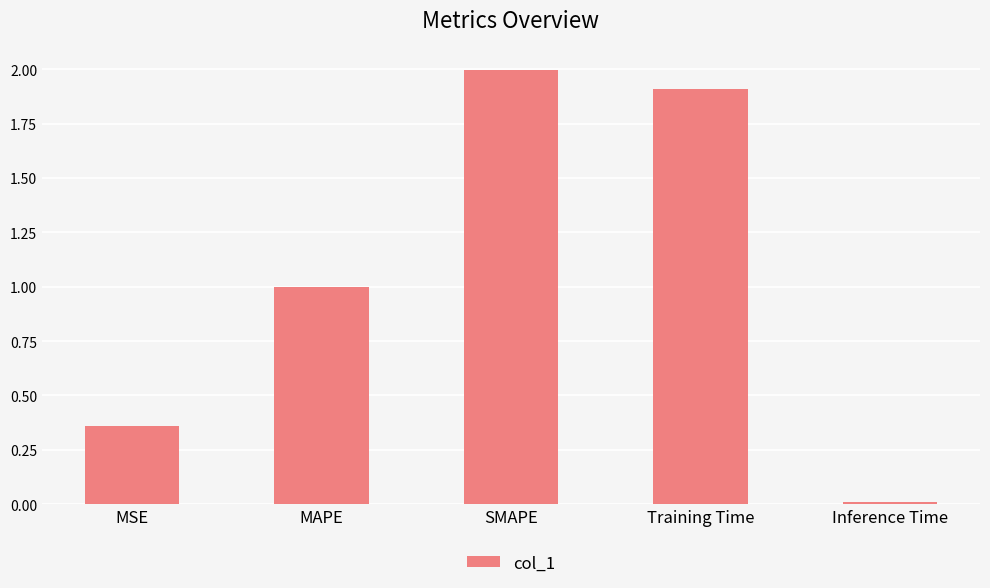

What is the approximate value at MAPE?

1.0